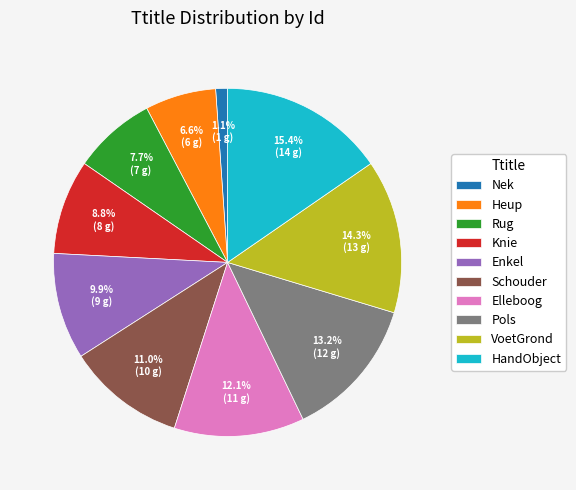

How many slices are in this pie chart?

10